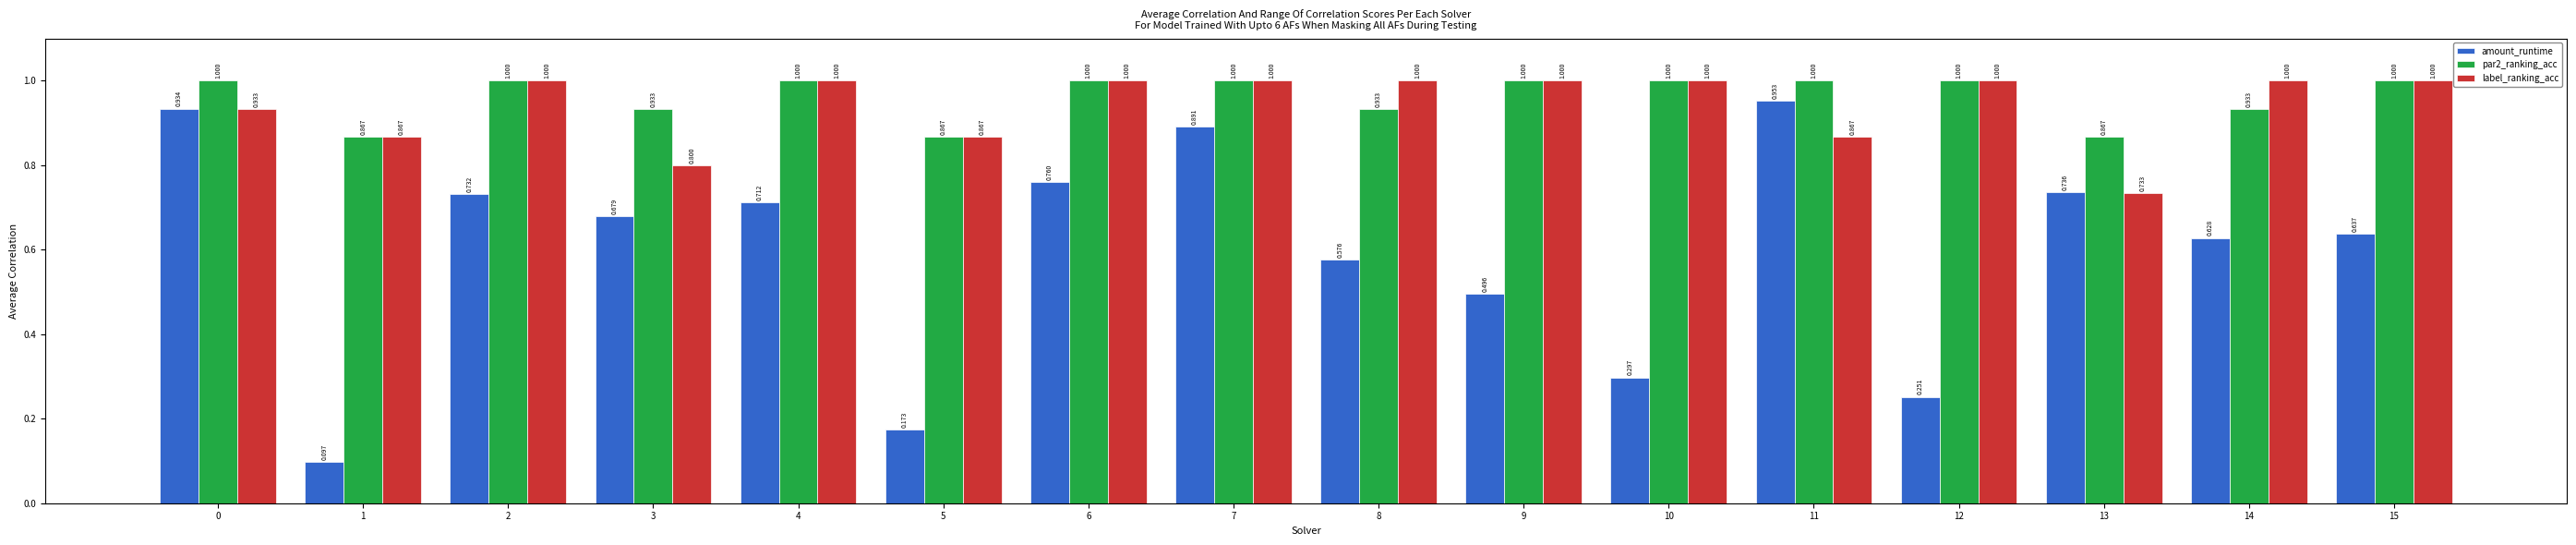

What is the sum of all amount_runtime values?

9.6